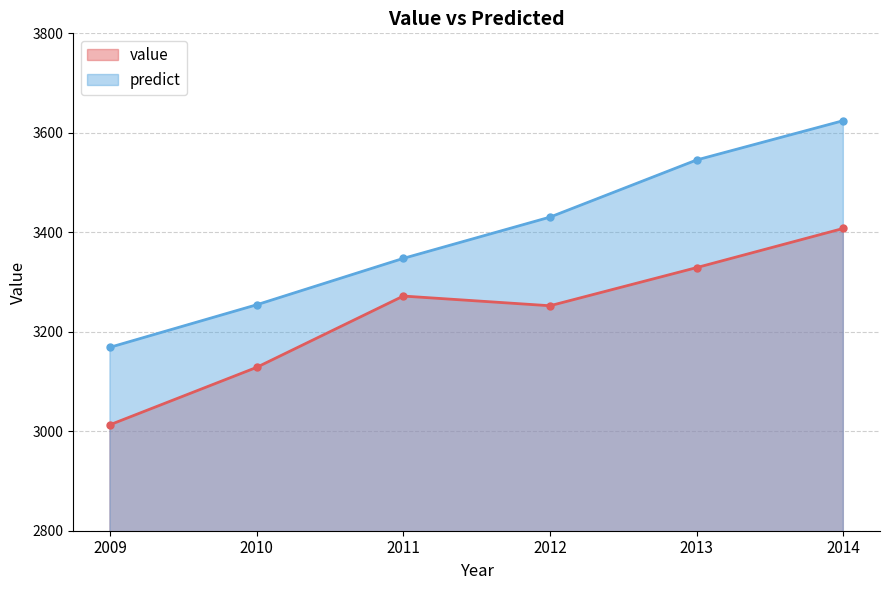

What is the total value across all series at 2010?

6382.6